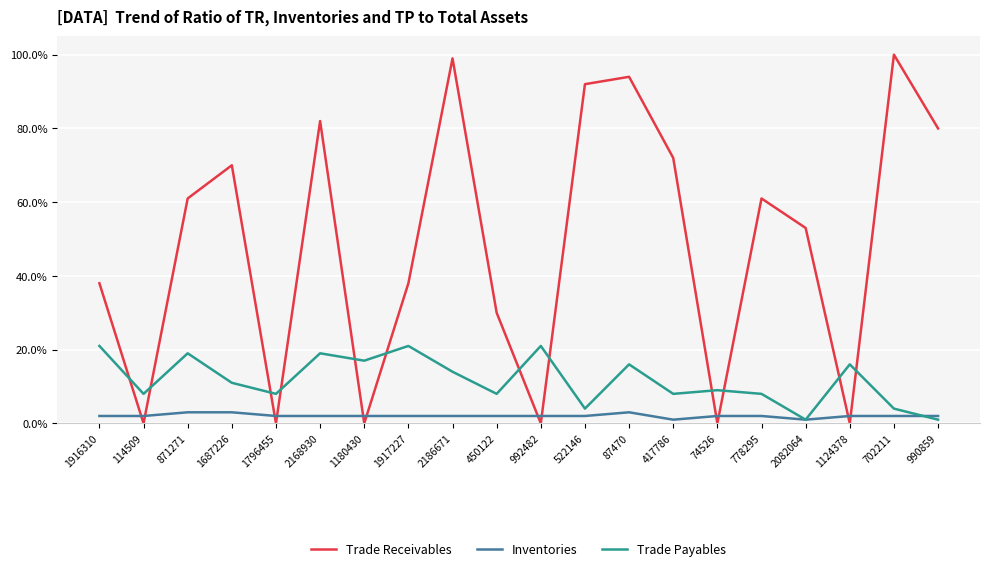

What is the difference between the highest and lowest values at 1124378?

16